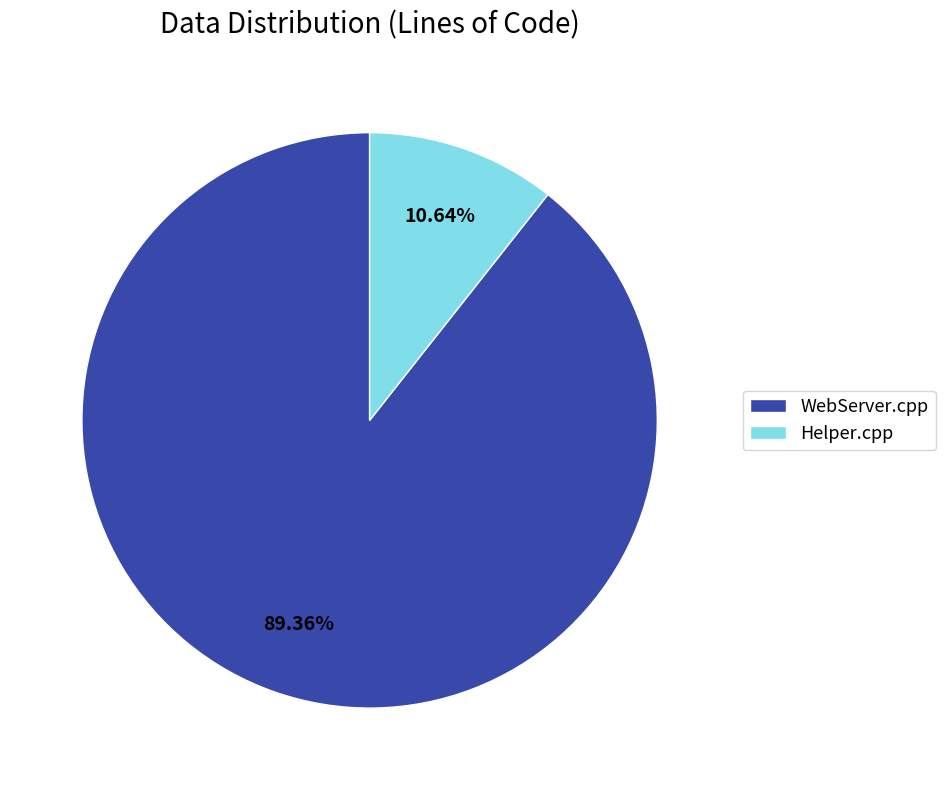

Combined, do WebServer.cpp and Helper.cpp account for over 50%?

Yes